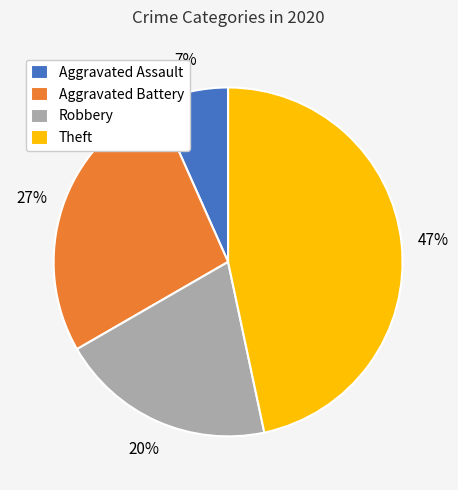

Does Theft represent more than half of the total?

No